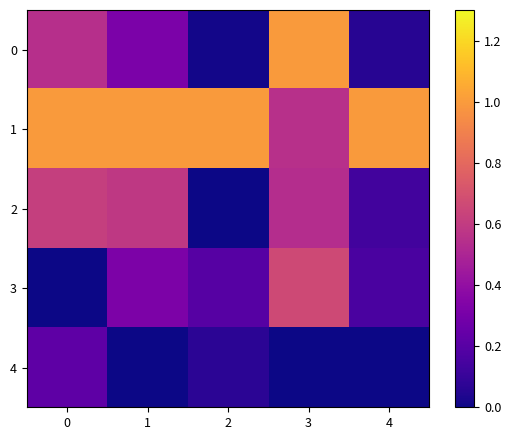

Reading left to right, list all the values displayed in this chart.

0: 0=0.5	1=0.3	2=0.0	3=1.0	4=0.1
1: 0=1.0	1=1.0	2=1.0	3=0.6	4=1.0
2: 0=0.6	1=0.6	2=0.0	3=0.5	4=0.1
3: 0=0.0	1=0.3	2=0.2	3=0.7	4=0.2
4: 0=0.2	1=0.0	2=0.1	3=0.0	4=0.0